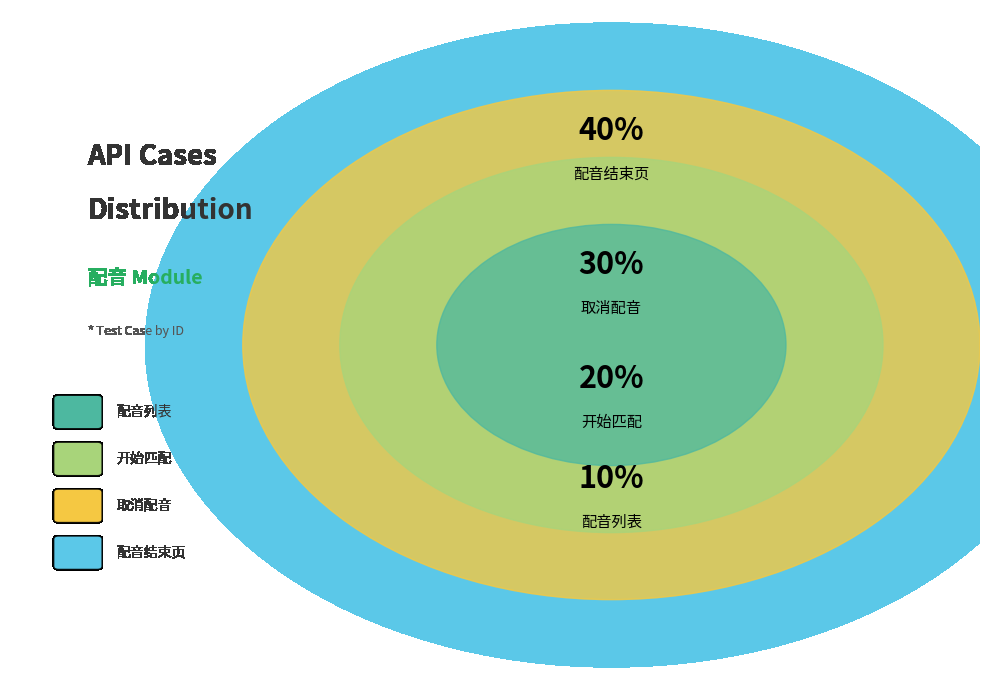

How many segments does this pie chart have?

4